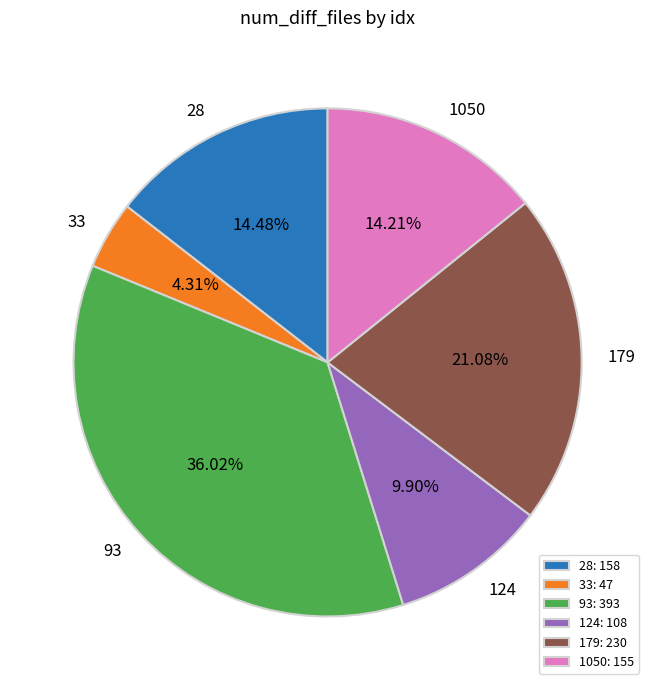

Approximately how many times larger is the value at 179 compared to 33?

4.9